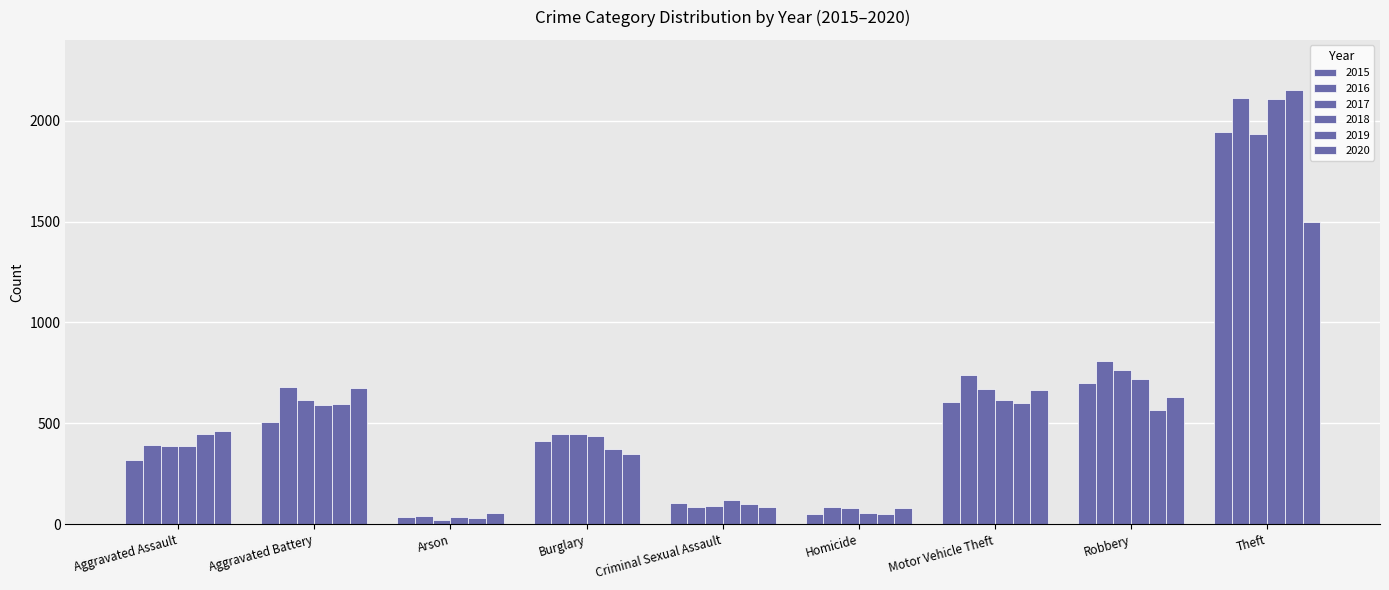

What is the lowest value of the 2018 series?

36